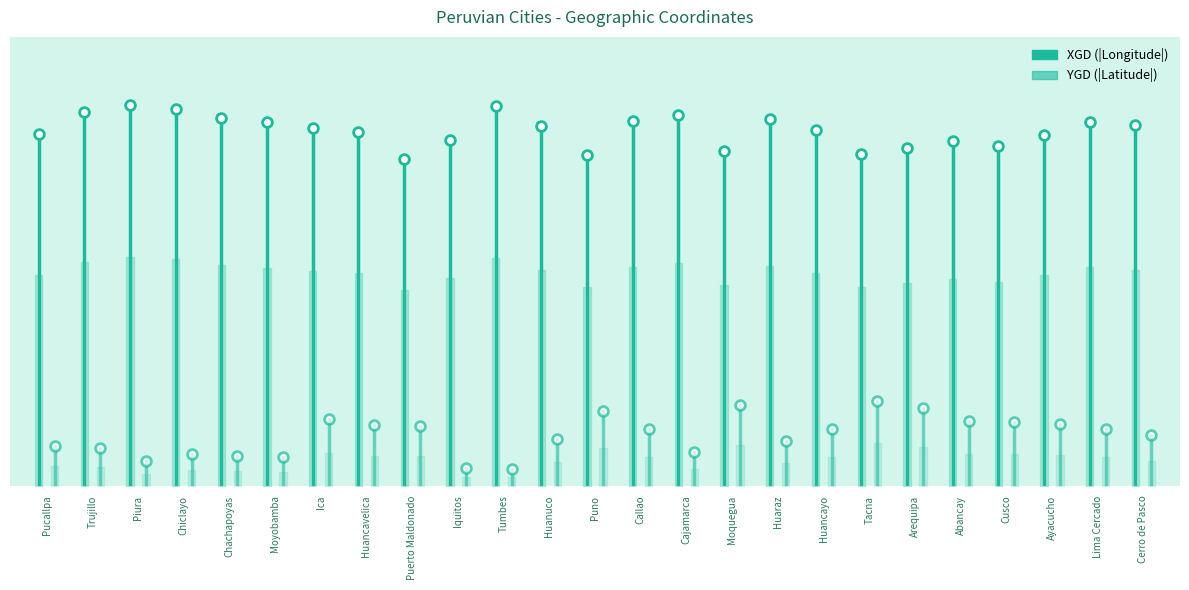

Where is YGD nearest to the value 4?

Pucallpa